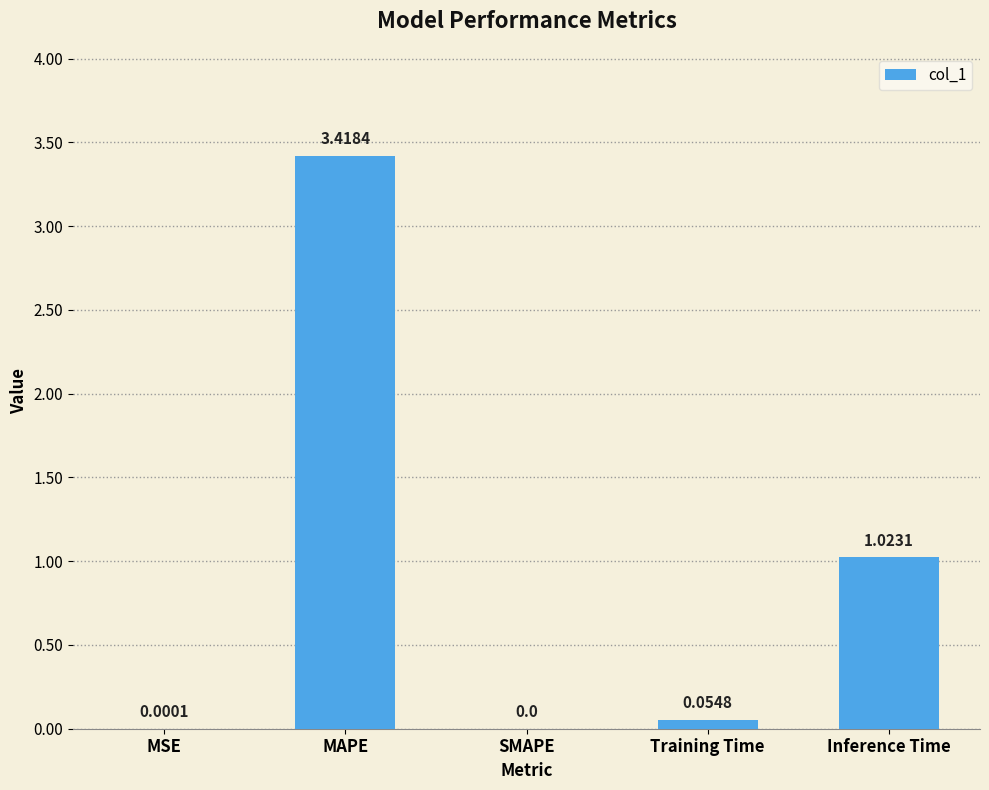

Which has a higher value, Training Time or SMAPE?

Training Time